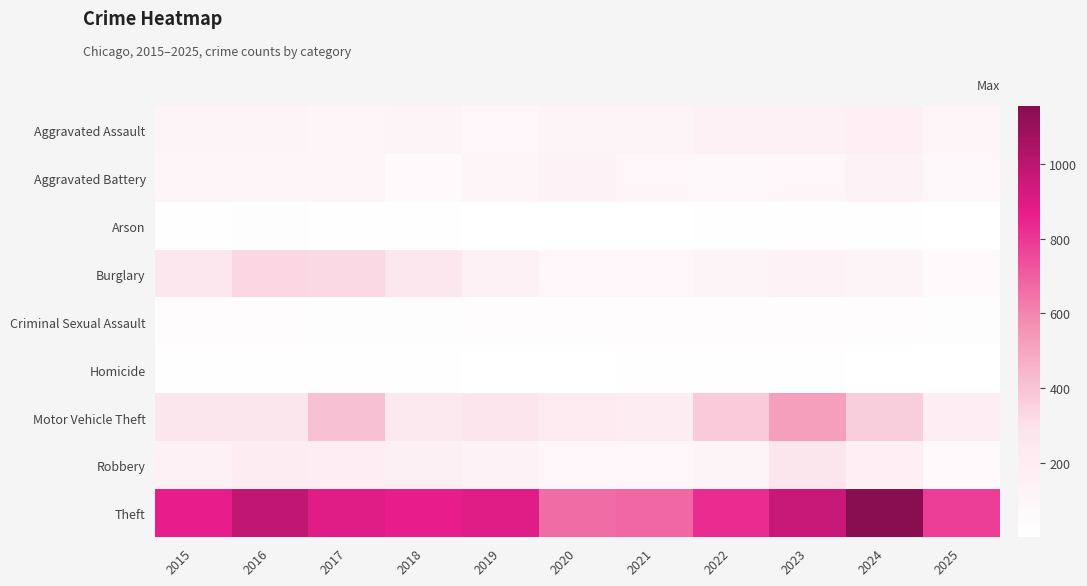

How many distinct data groups are displayed?

9